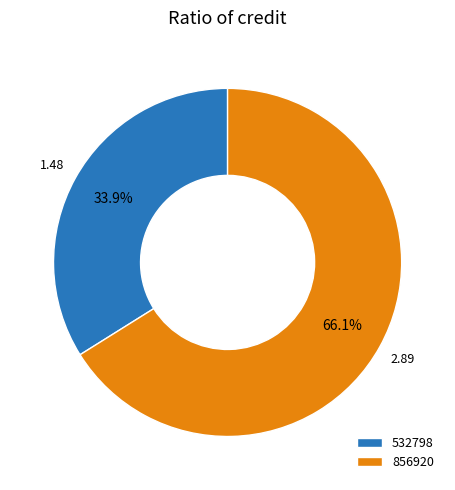

To the nearest percent, what is the combined percentage of 532798 and 856920?

100%